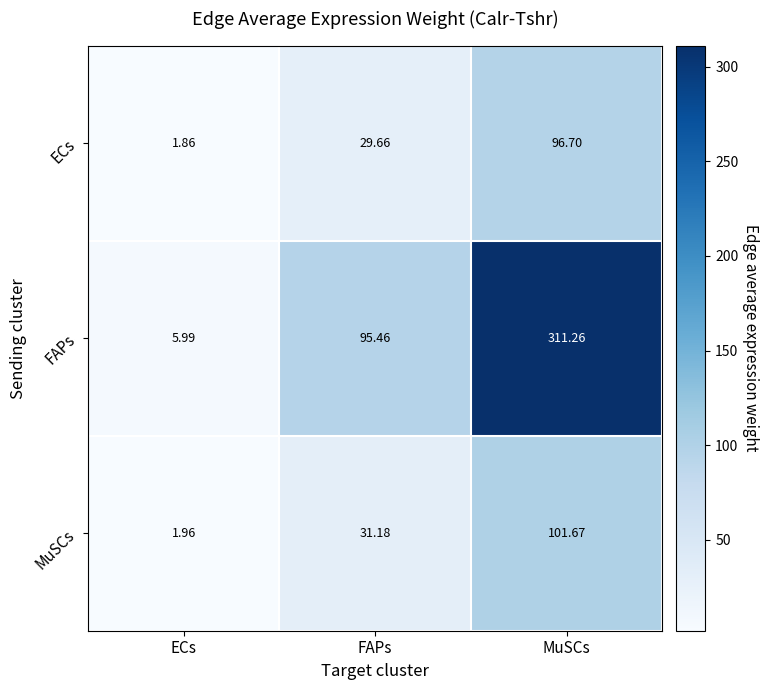

At which label is MuSCs closest to 51?

FAPs